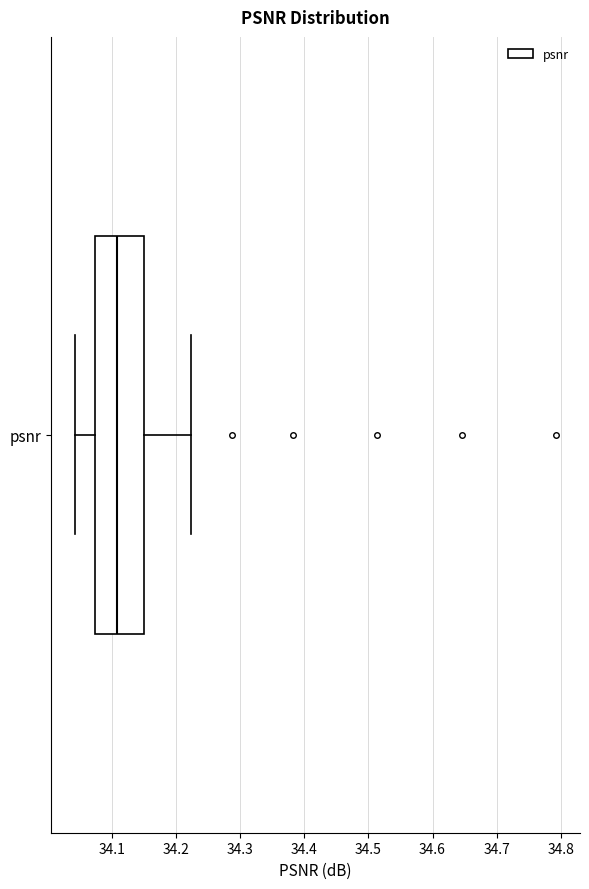

Transcribe this box plot: give where the median line is, the range the box spans, and where the two whiskers end, as read against the x-axis. The values are not printed on the chart, so give them approximately, as read against the axis.

median 34.11, box 34.07 to 34.15, whiskers 34.04 to 34.22